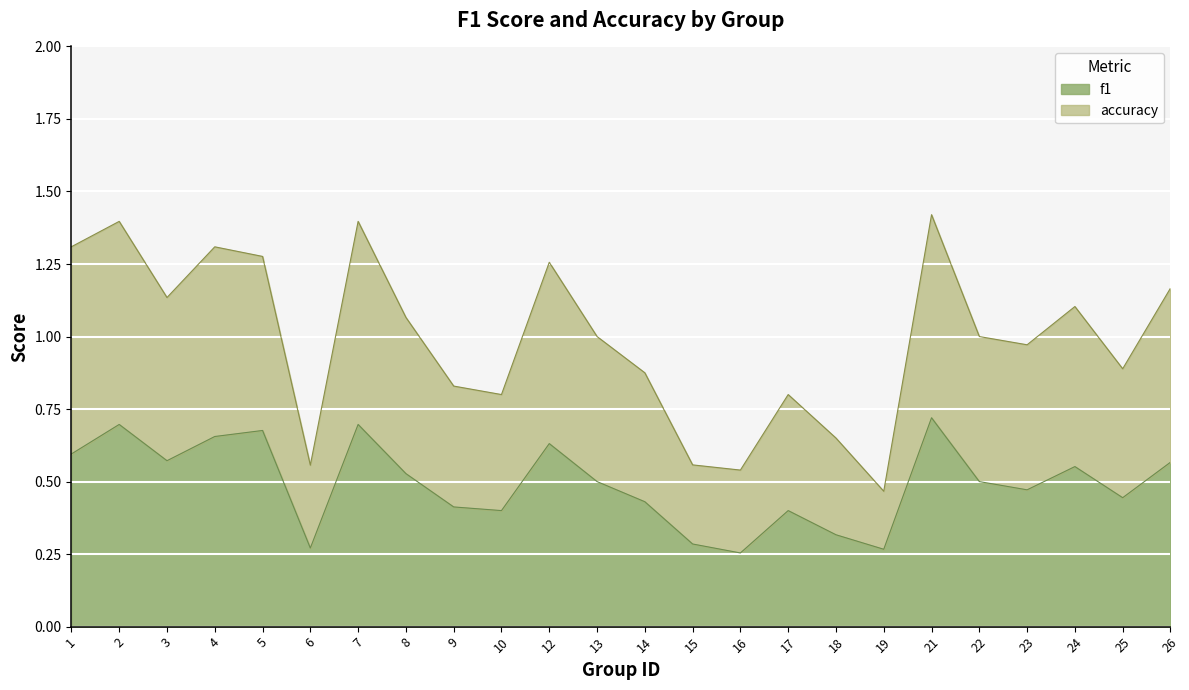

Between 2 and 15, which series saw the biggest shift?

accuracy